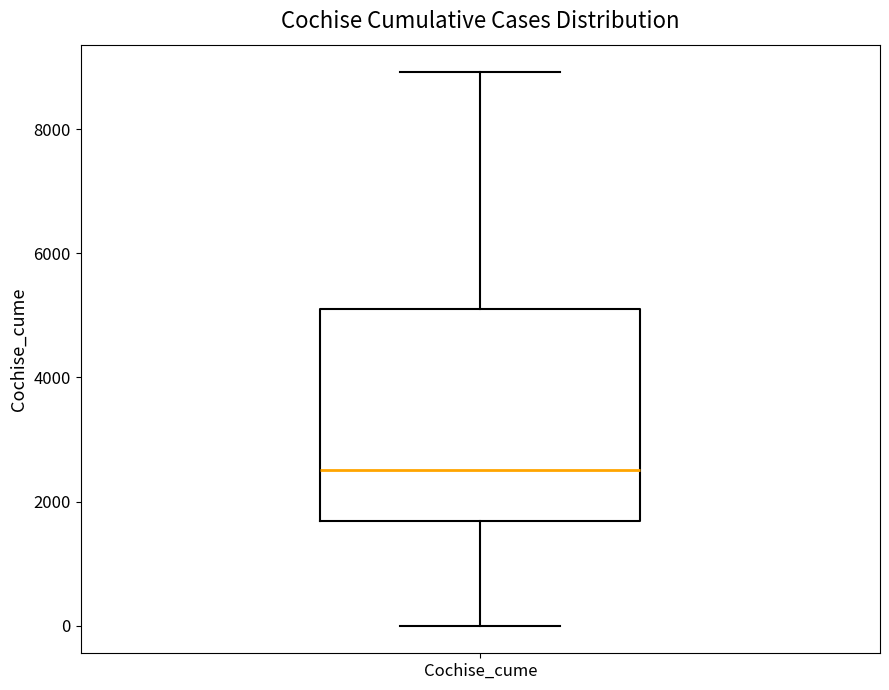

Read this box plot against the y-axis: the position of the median line, the range covered by the box, and the ends of both whiskers. The values are not printed on the chart, so give them approximately, as read against the axis.

median 2600, box 1600 to 5200, whiskers 0 to 9000